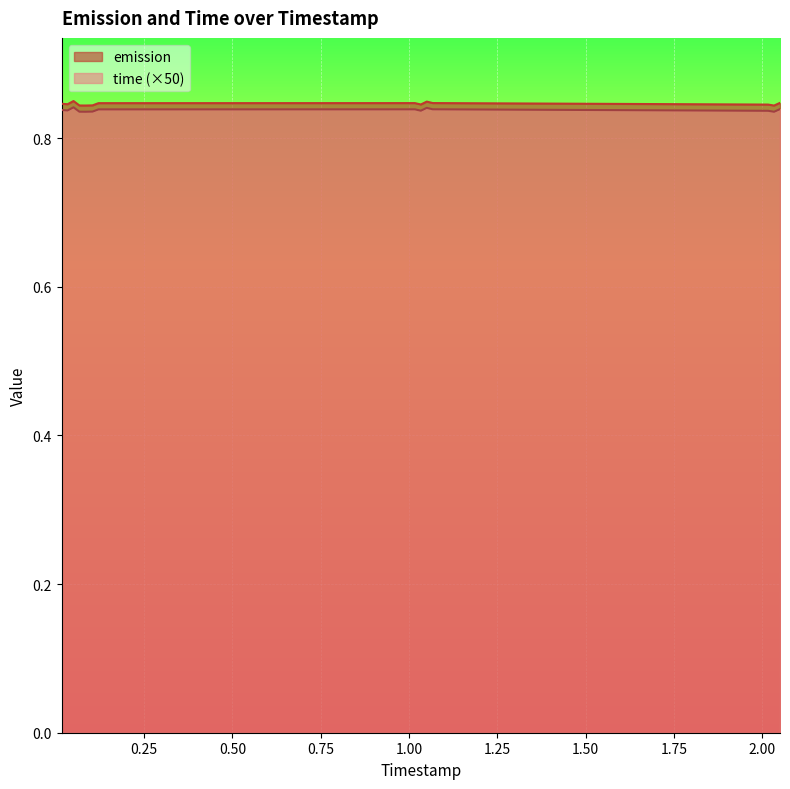

At which category does time reach its first local peak?

0.05033822709709736